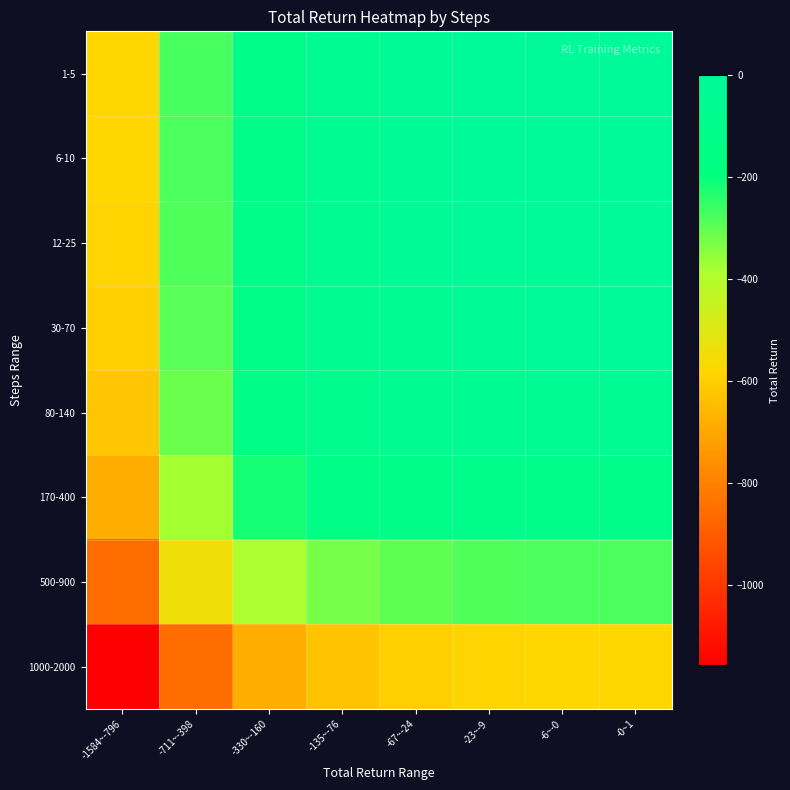

What is the total value across all series at -135~-76?

-1427.6